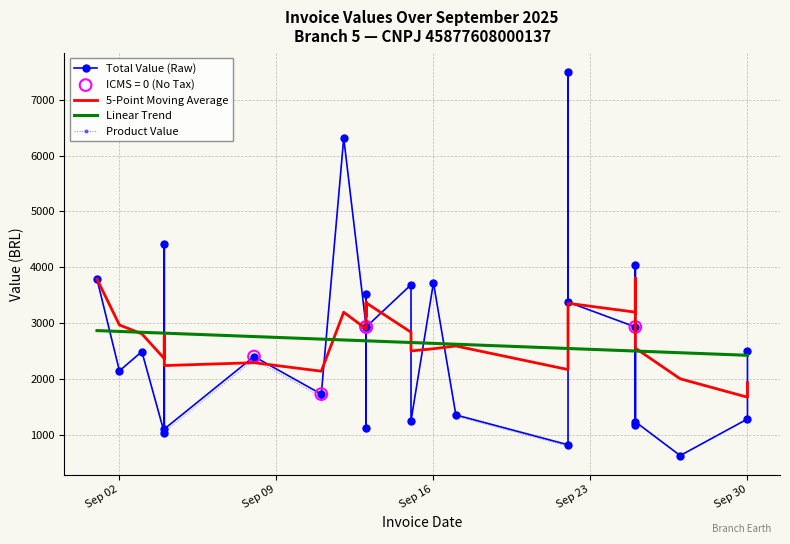

Which series has the largest total across all categories?

5-Point Moving Average